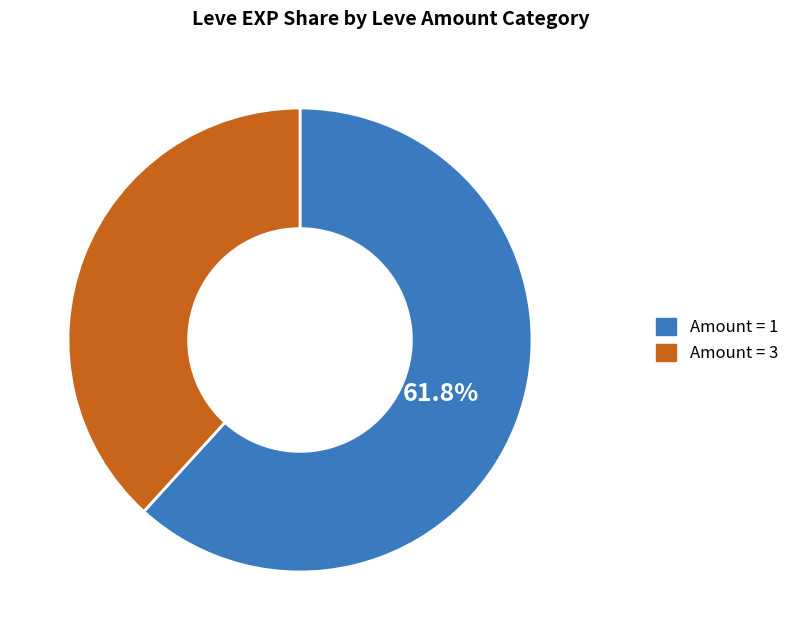

Is there a majority slice in this chart?

Yes